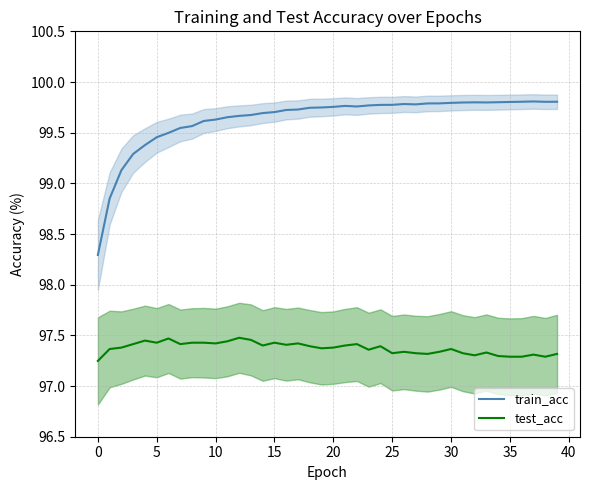

List the series in order of their peak value, highest first.

train_acc, test_acc